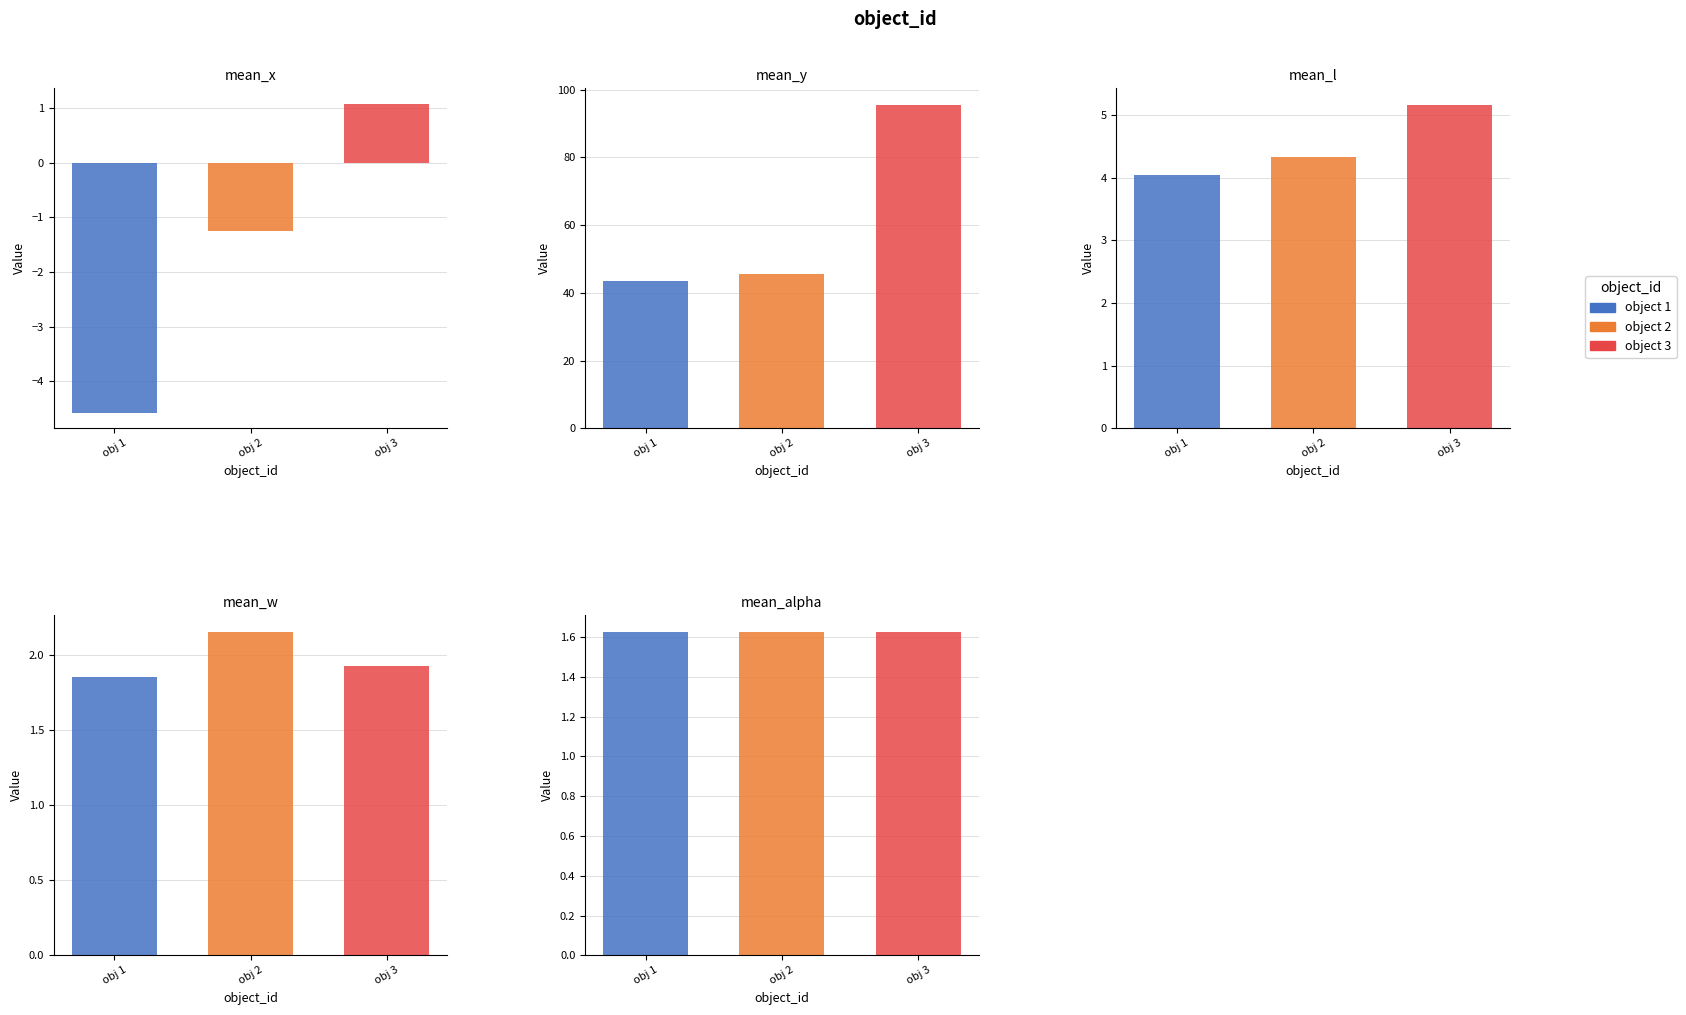

Which series changed the most between 6 and 16?

mean_y